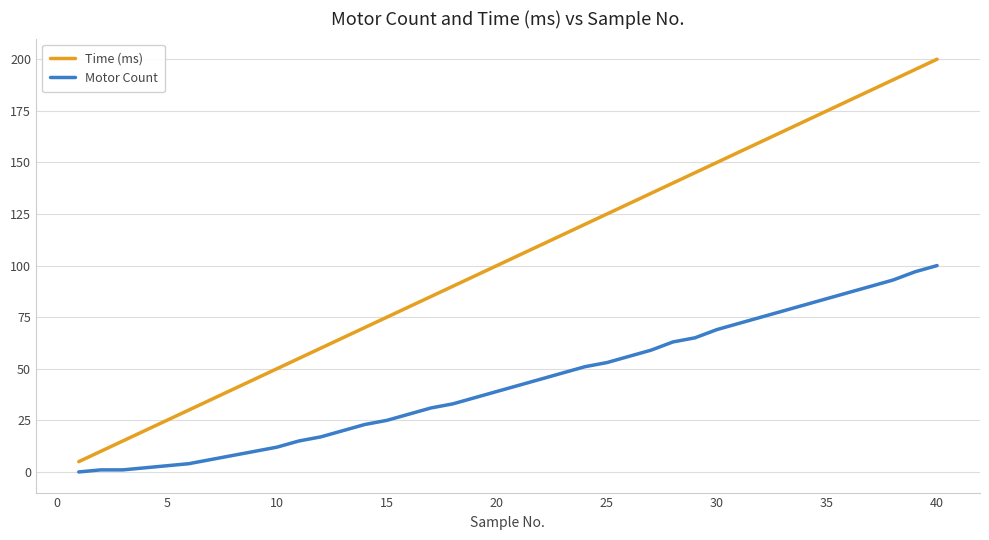

How many values in the Time (ms) series are below 105?

20